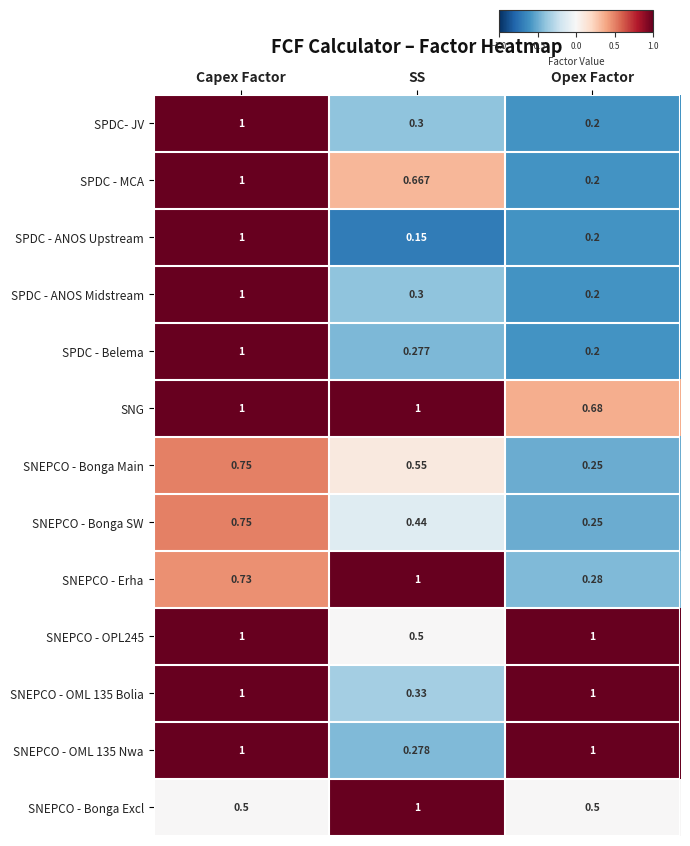

At which category is the sum across all series the highest?

Capex Factor